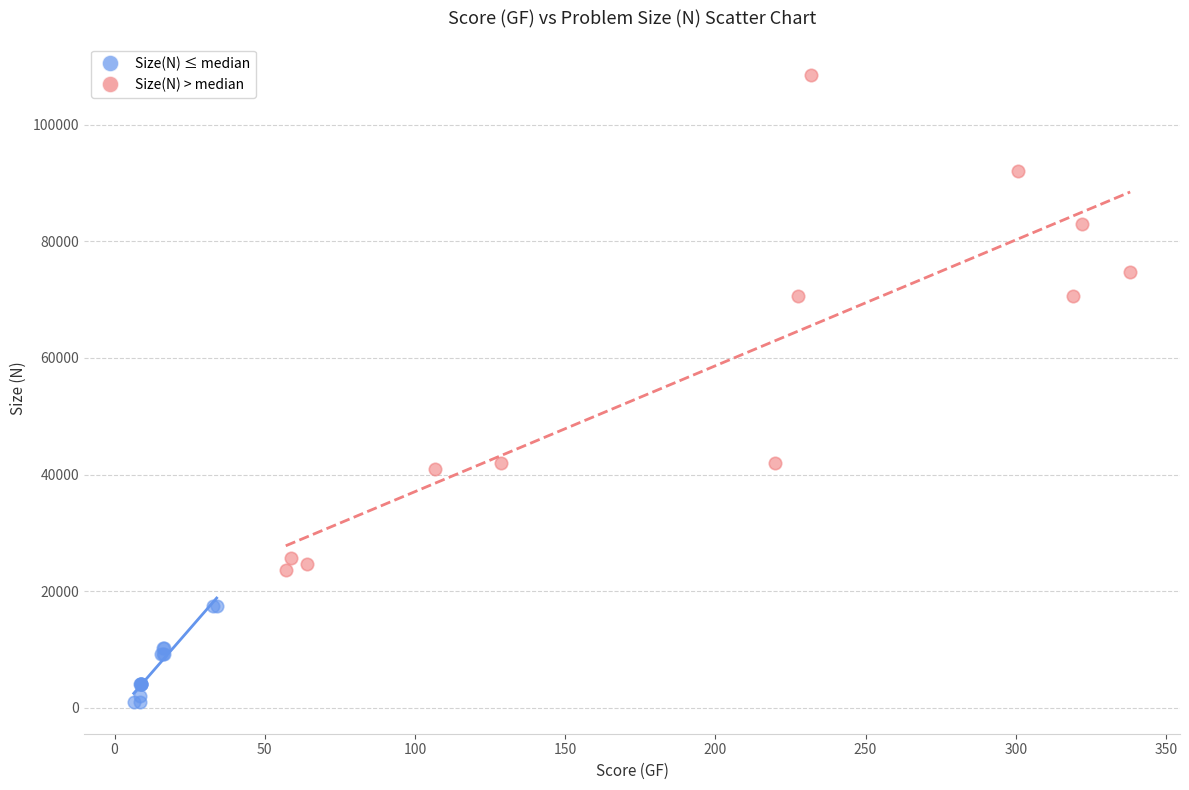

Which series reaches the minimum Y coordinate?

Size(N) ≤ median